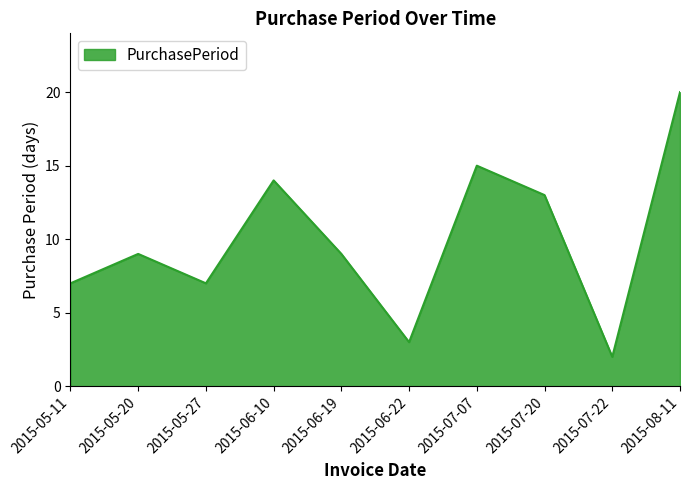

The value at 2015-07-07 is 7. True or false?

False